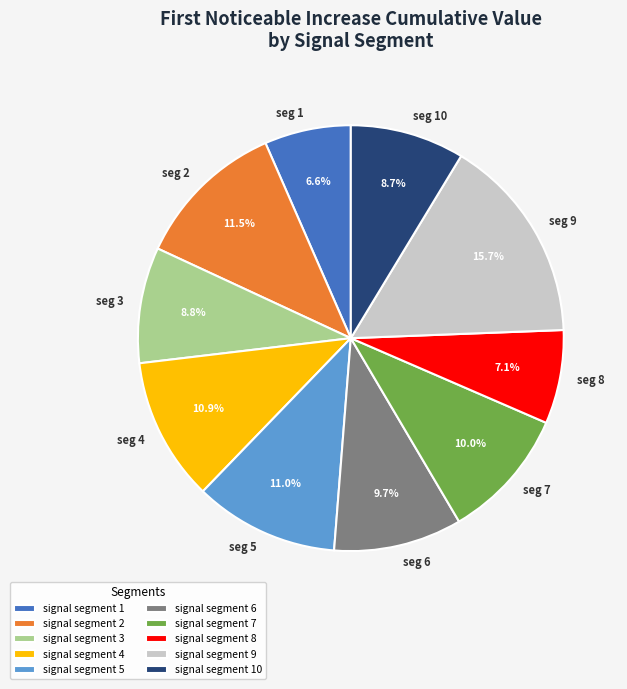

Is seg 7 the majority of the pie?

No